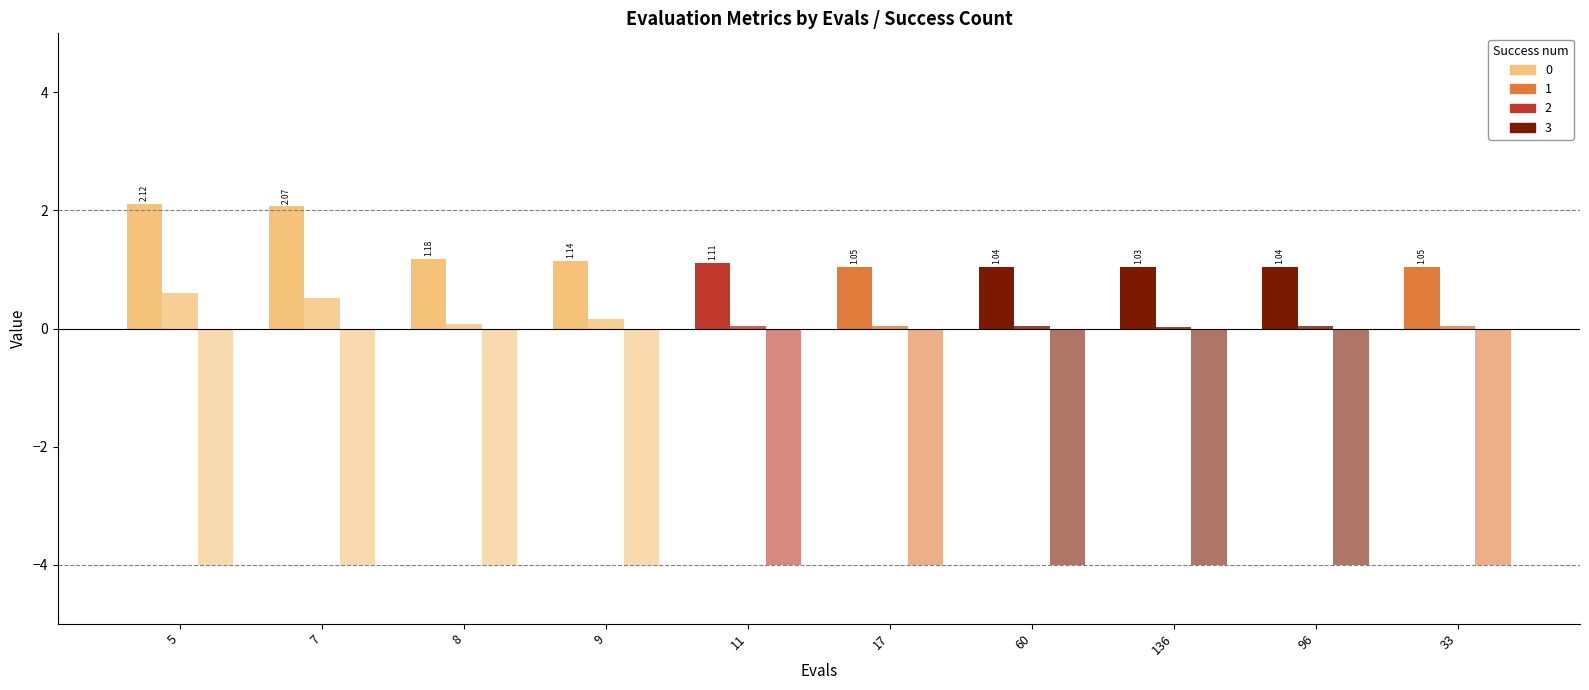

The value of worst at 1 is 2.6. True or false?

False